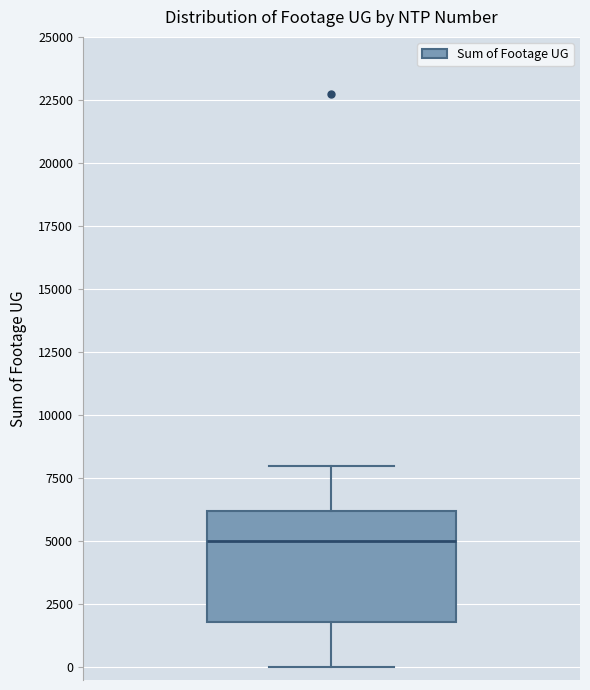

Transcribe this box plot: give where the median line is, the range the box spans, and where the two whiskers end, as read against the y-axis. The values are not printed on the chart, so give them approximately, as read against the axis.

median 5000, box 2000 to 6000, whiskers 0 to 8000